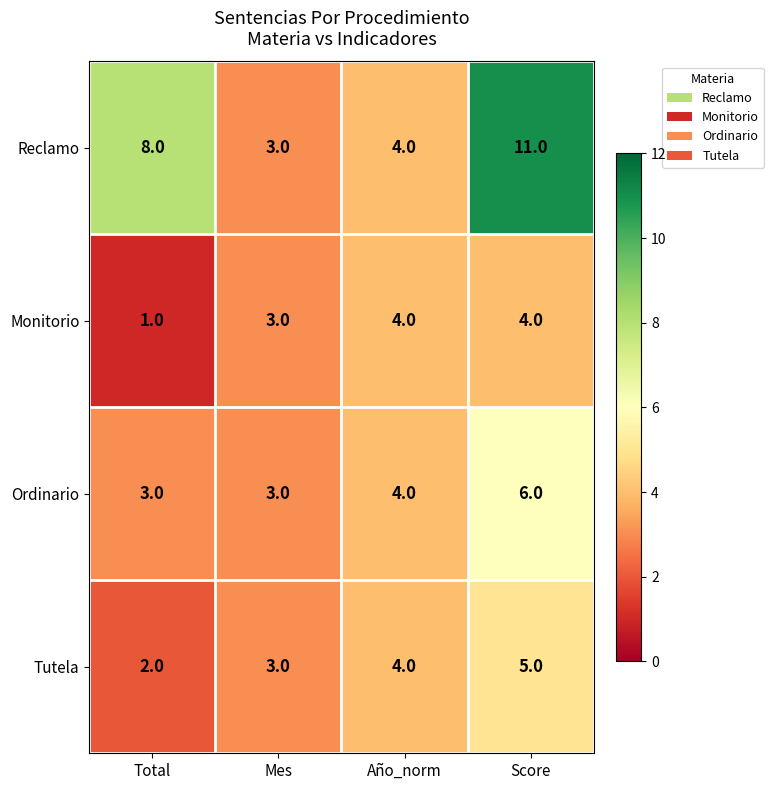

What is the difference between the maximum and minimum values in the Reclamo series?

8